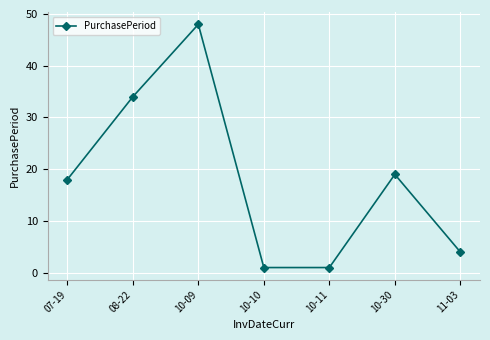

Is this an area chart (filled region under the line)?

No